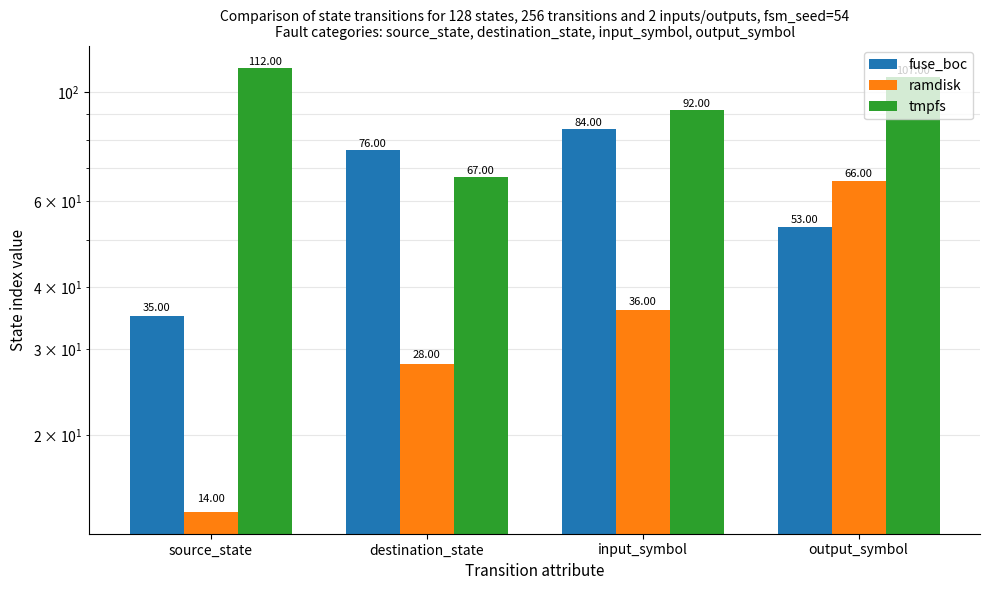

What value does the tmpfs series have at input_symbol, to the nearest 10?

90